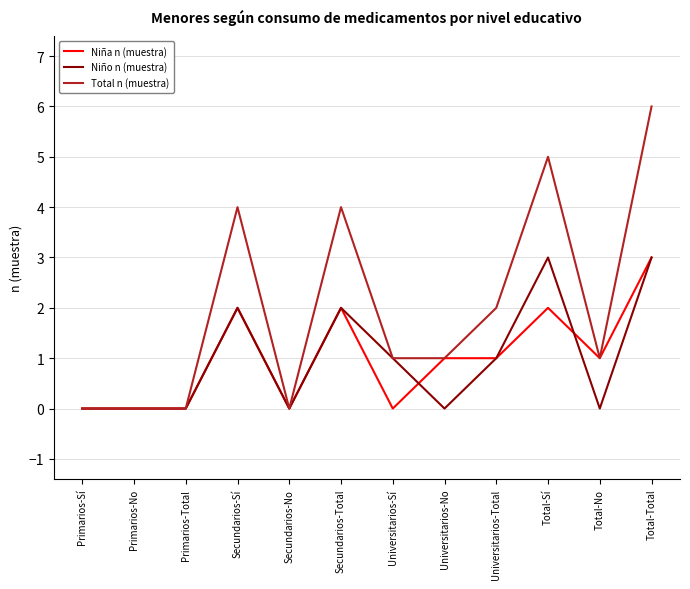

What position from the right is Primarios-Sí?

12